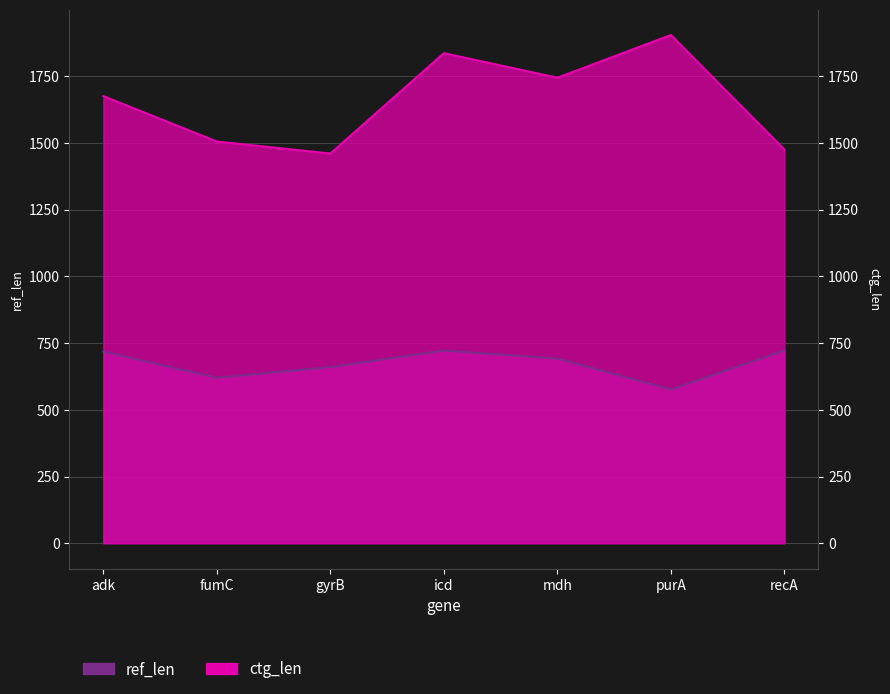

Which category has the lowest value in the ctg_len series?

gyrB